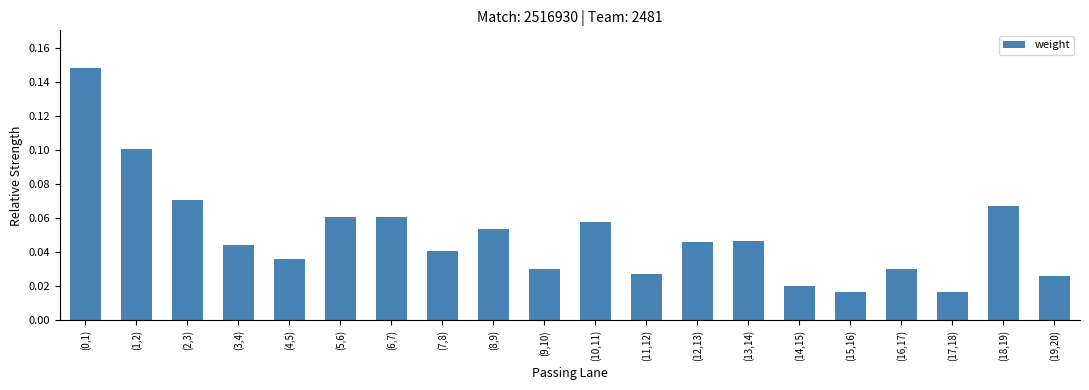

How many bars are there in total?

20